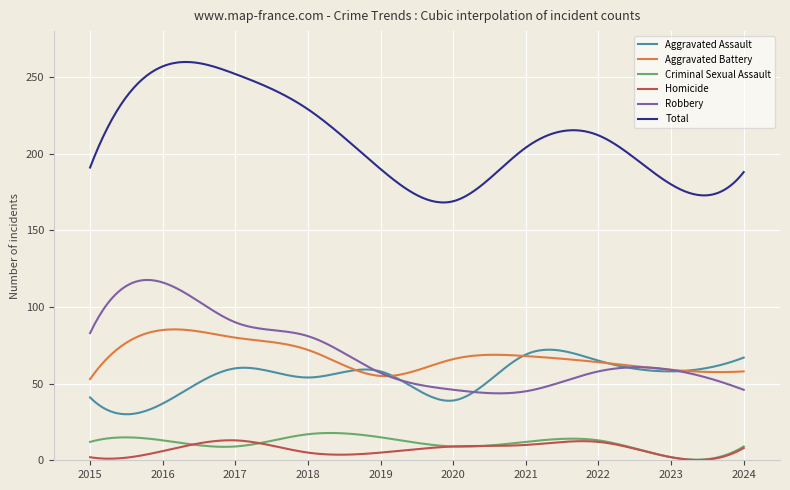

Which series has the largest range (max minus min)?

Total